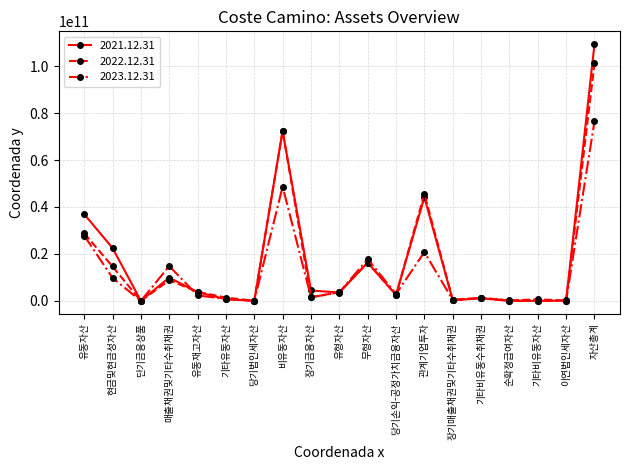

What is the difference between the maximum and minimum values in the 2021.12.31 series?

109349945278